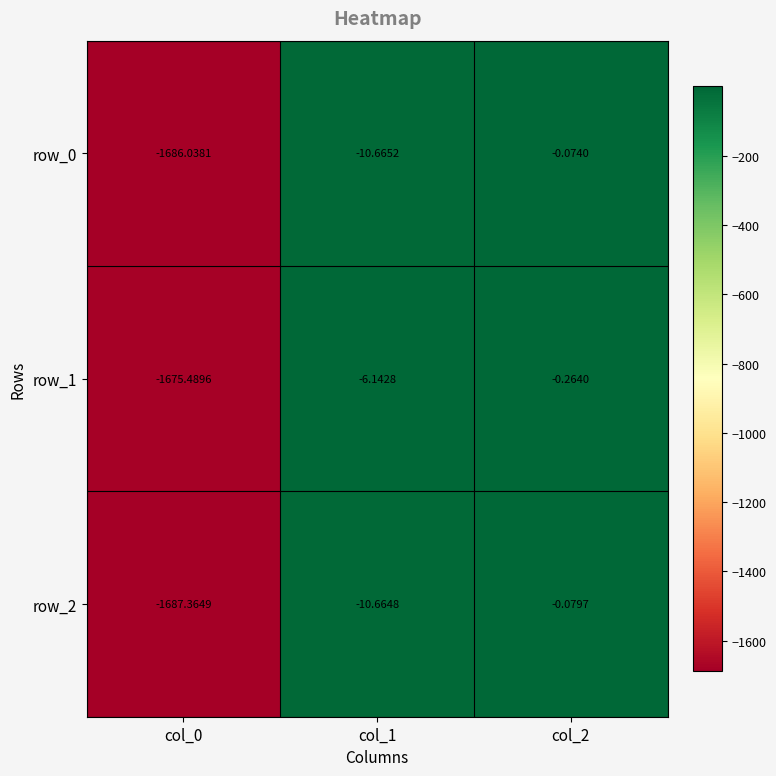

Which series has the widest spread of values?

row_2